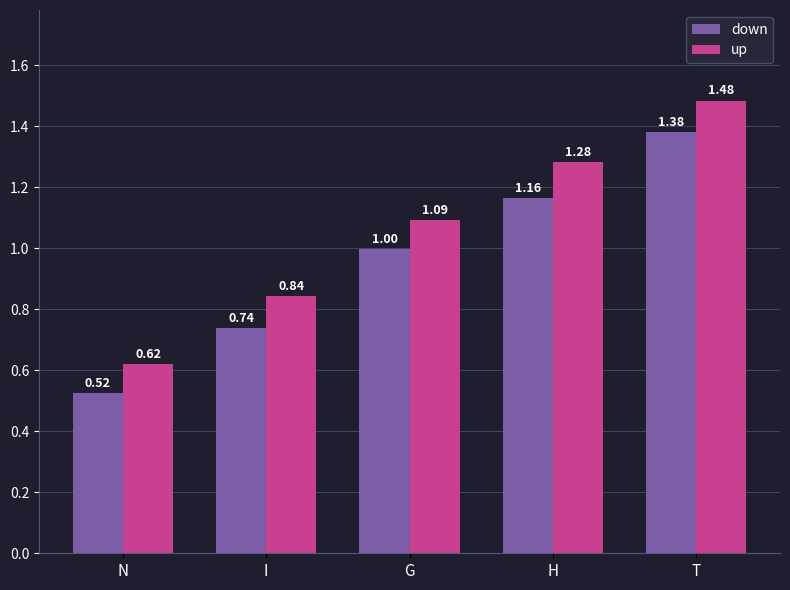

Which series has the largest total across all categories?

up